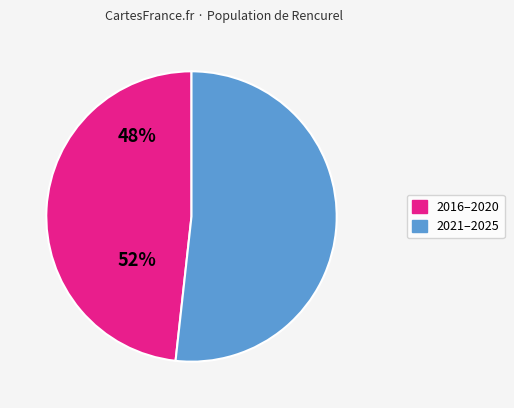

Is there any slice that represents more than half of the pie?

Yes